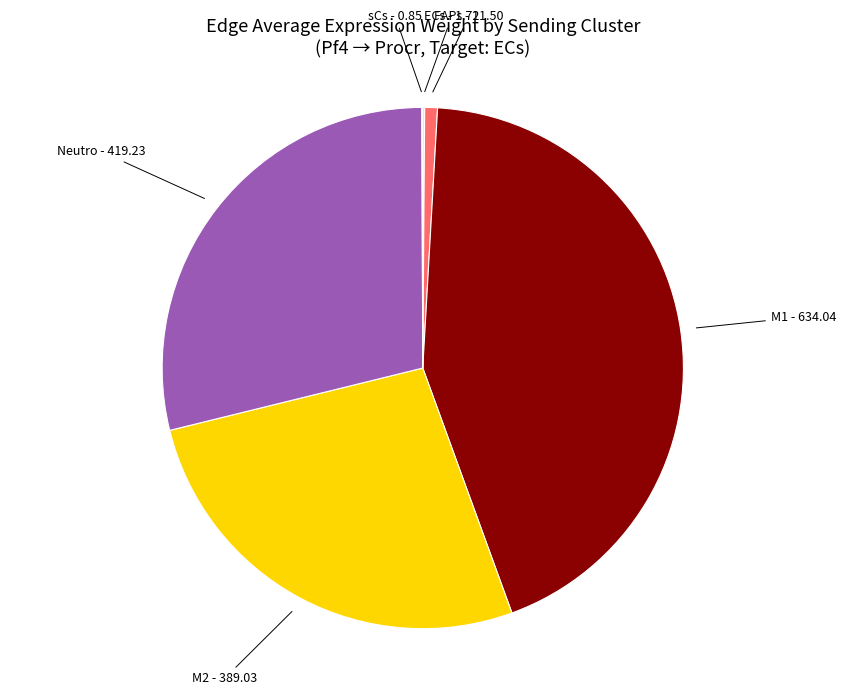

Is there any slice that represents more than half of the pie?

No